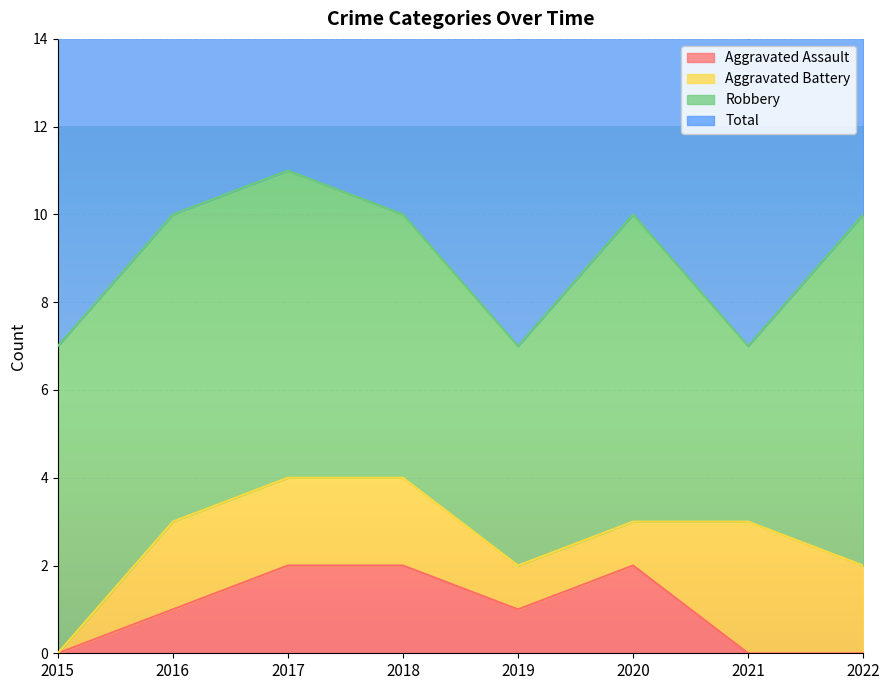

Between 2018 and 2015, which is larger?

2018